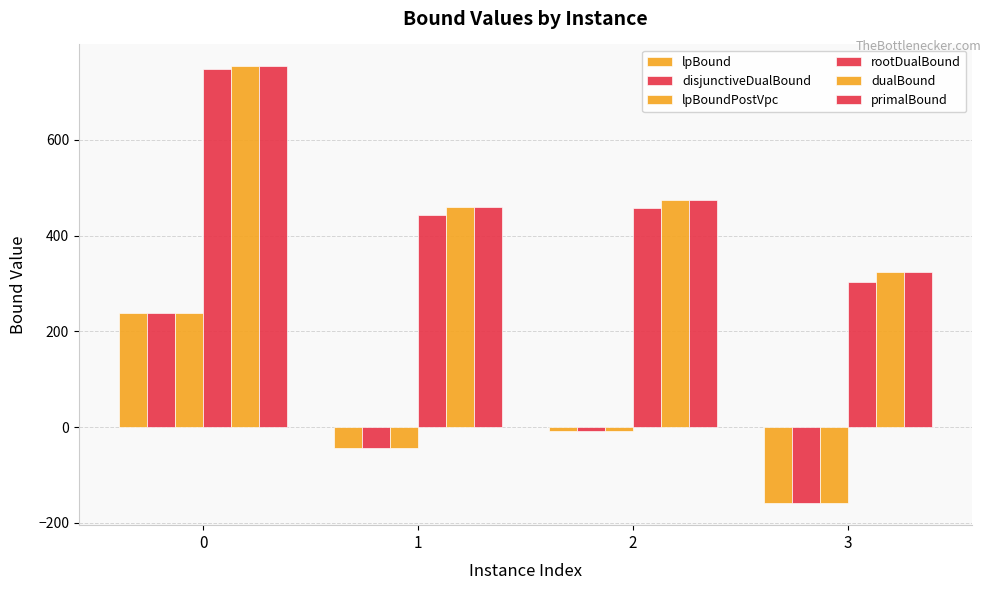

True or false: disjunctiveDualBound has a value of -9.2 at 1.

False